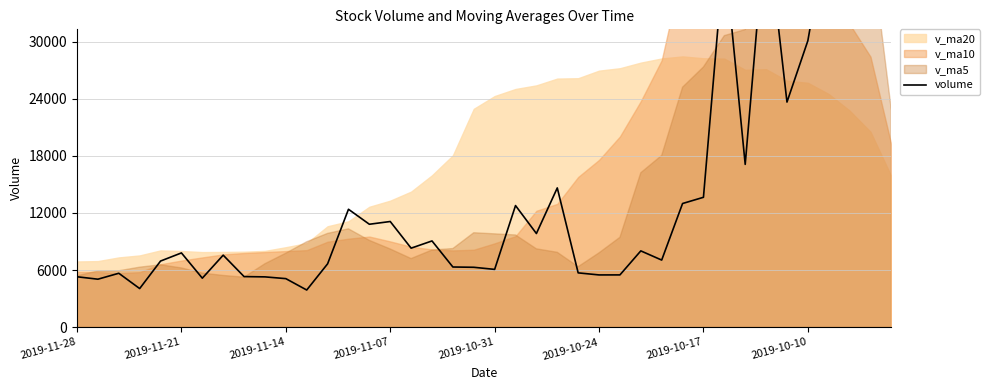

Reading left to right, list all the values displayed in this chart.

5300.1	5045.0	5668.6	4062.0	6949.6	7803.9	5152.7	7568.0	5318.4	5288.8	5104.0	3909.0	6658.0	12387.0	10813.7	11101.7	8303.0	9062.0	6325.0	6296.0	6075.0	12775.6	9841.0	14629.0	5709.0	5493.0	5495.4	8017.7	7053.1	12991.4	13644.0	39397.7	17099.8	42868.8	23641.4	30081.1	42576.2	50987.2	103976.9	33088.9